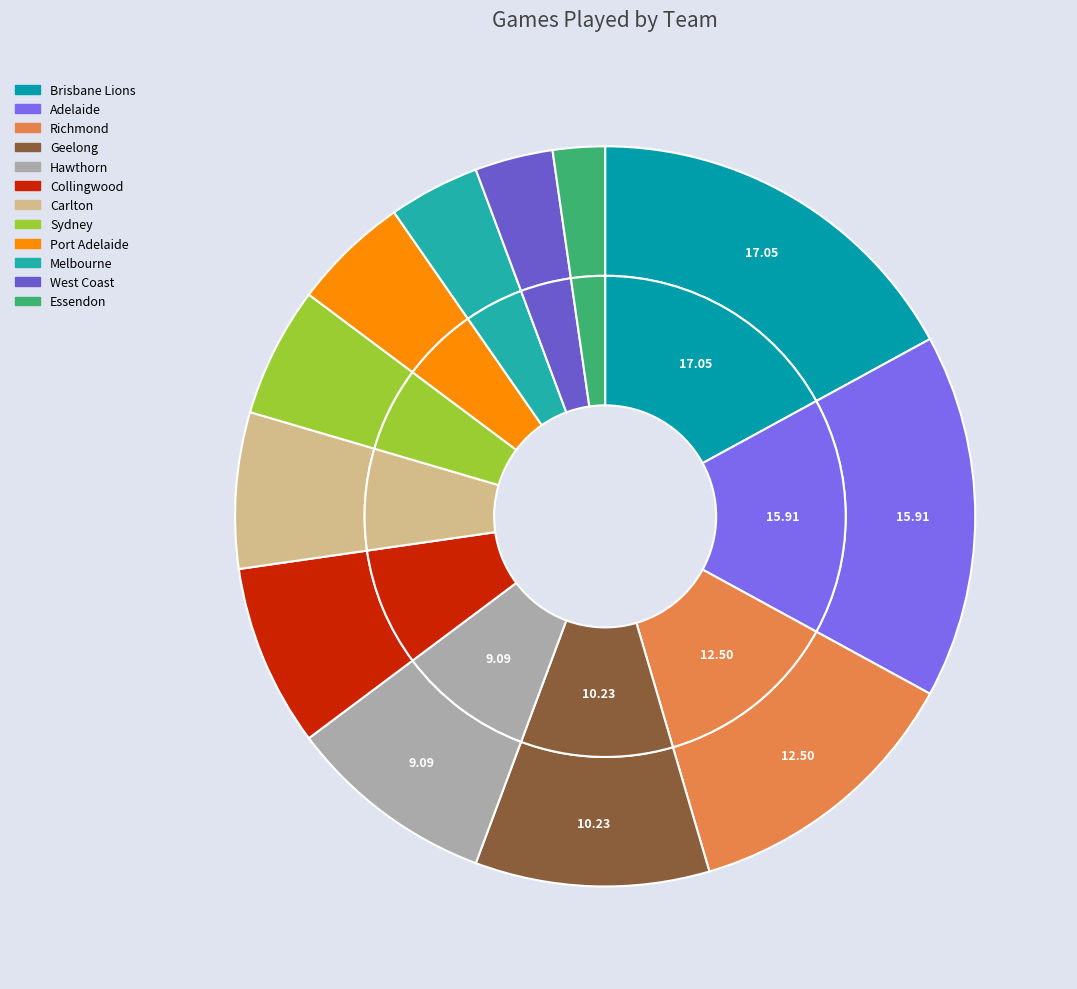

Which slice is the smallest?

Essendon